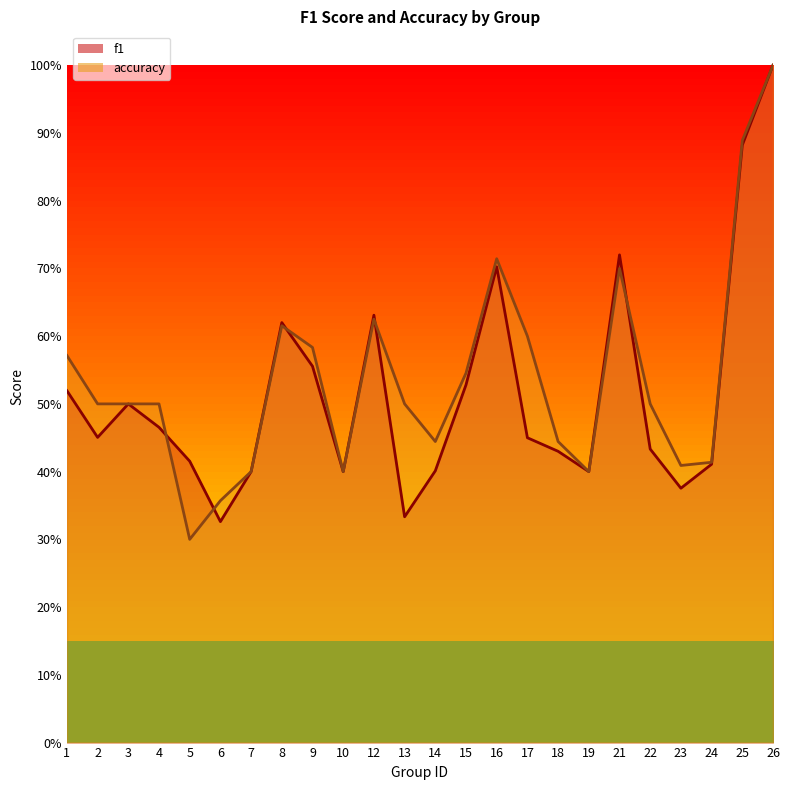

At which category does f1 reach its first local valley?

2